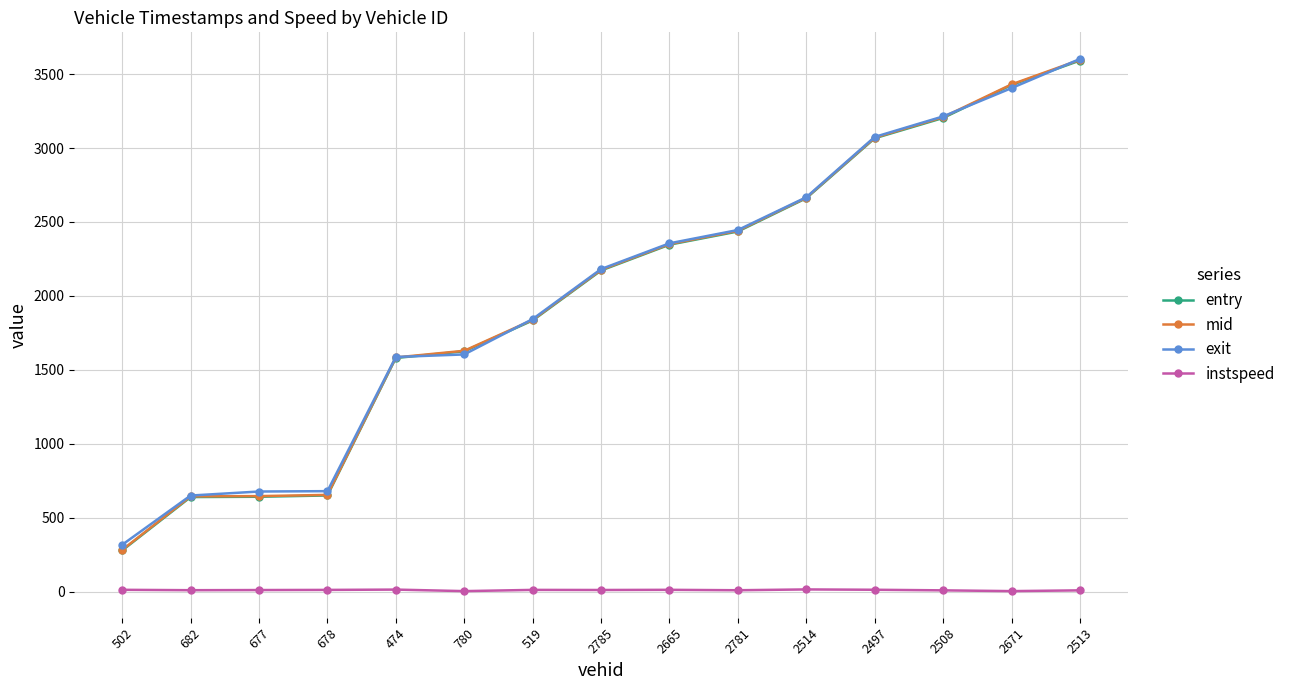

Is it true that instspeed equals 11.2 at 682?

True